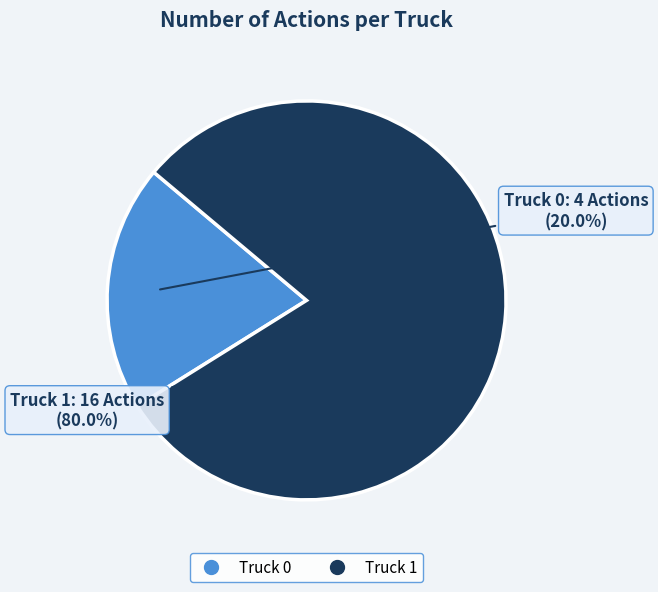

What percentage is NOT represented by Truck 0?

80.0%